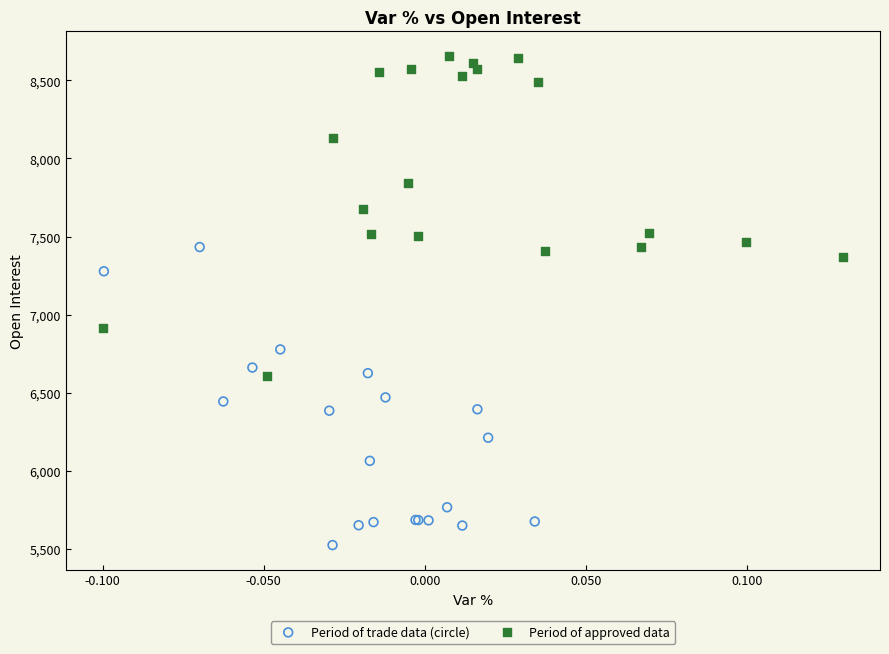

Which series reaches the maximum Y coordinate?

Period of approved data